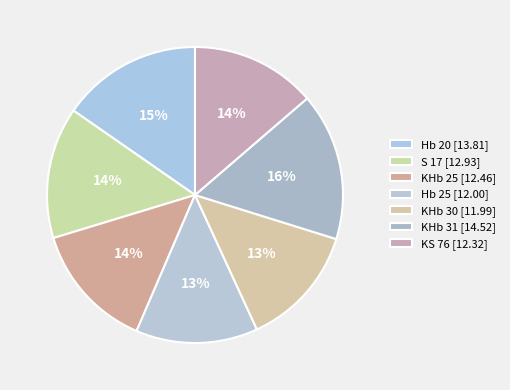

Do Hb 25 and KS 76 together represent more than half of the pie?

No